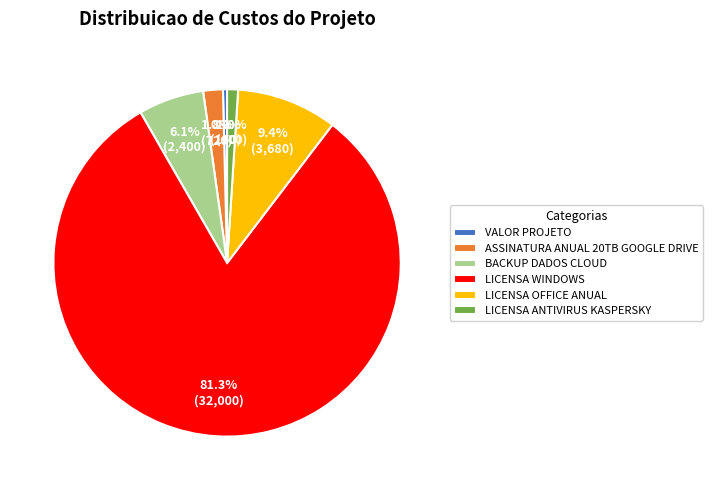

Which has a higher value, VALOR PROJETO or LICENSA OFFICE ANUAL?

LICENSA OFFICE ANUAL